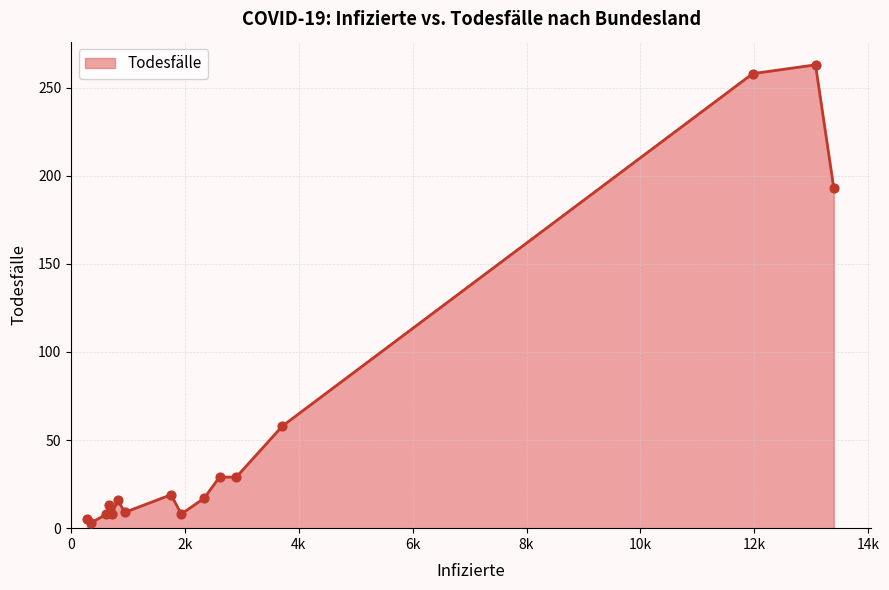

What is the maximum value shown in the chart?

263